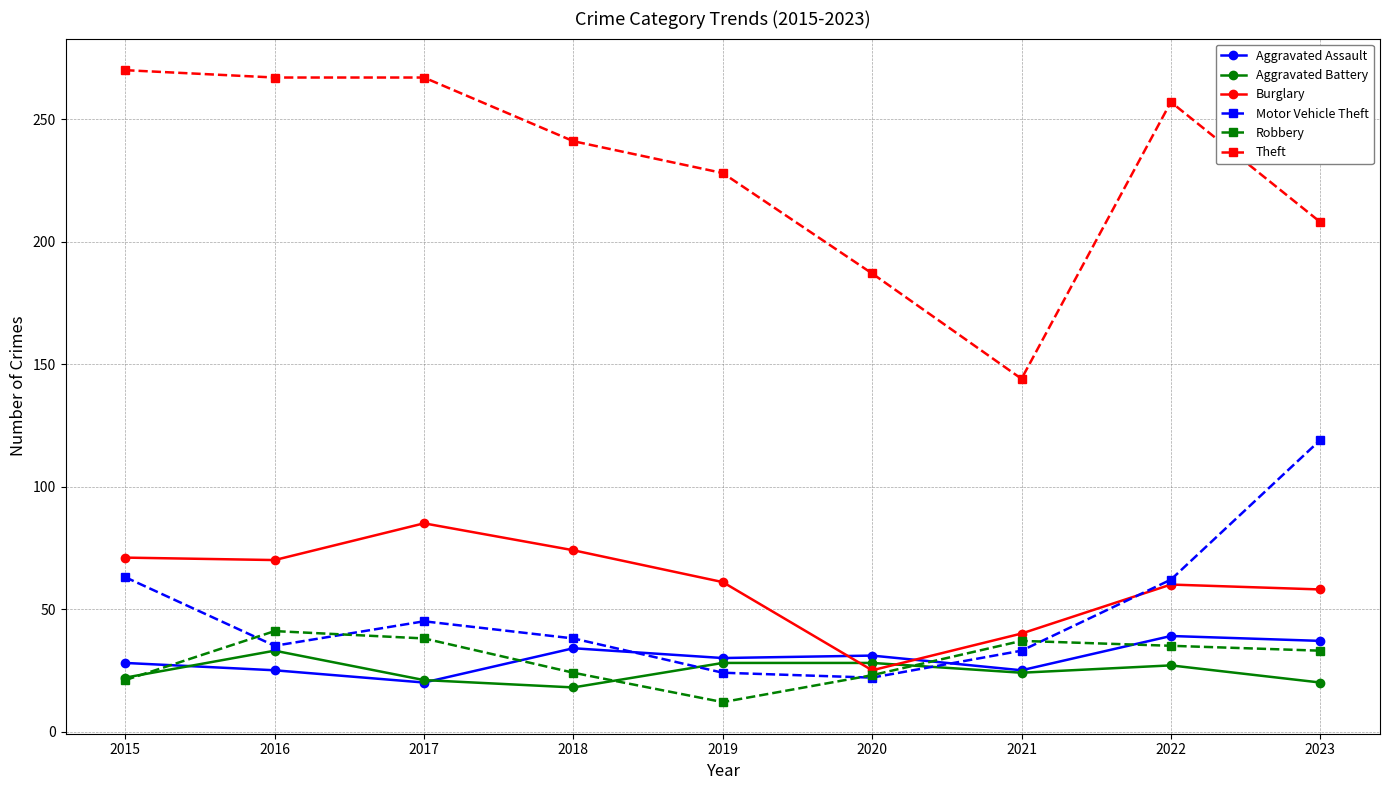

Which series changed the most between 2015 and 2018?

Theft